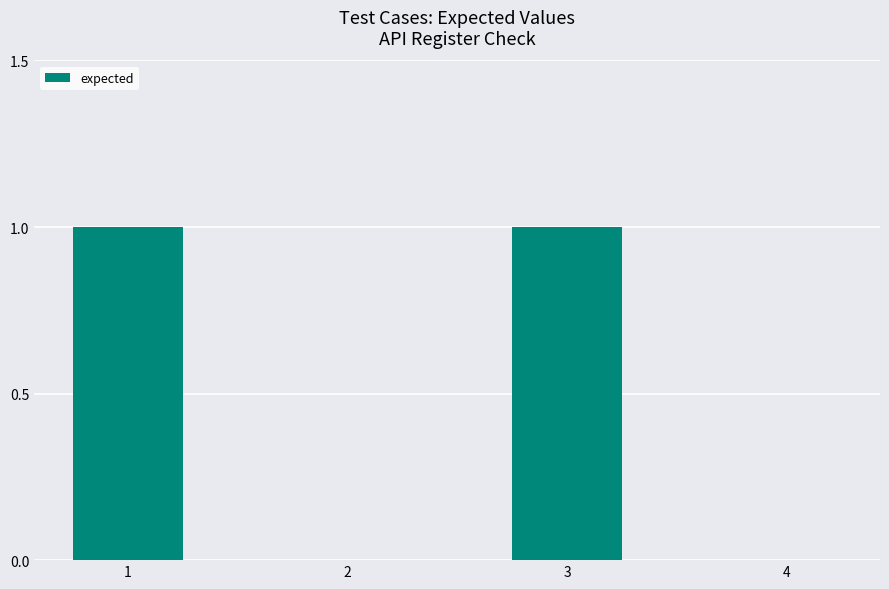

Reading left to right, what are all the values shown in this chart?

1=1	2=0	3=1	4=0